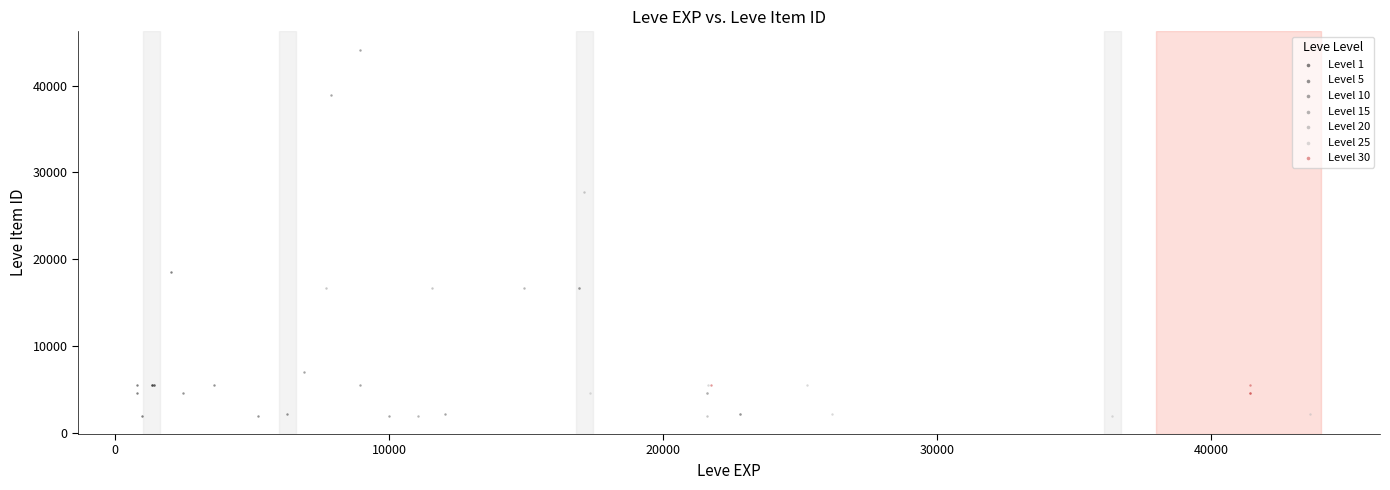

Which series has the widest spread of Y values?

Level 10